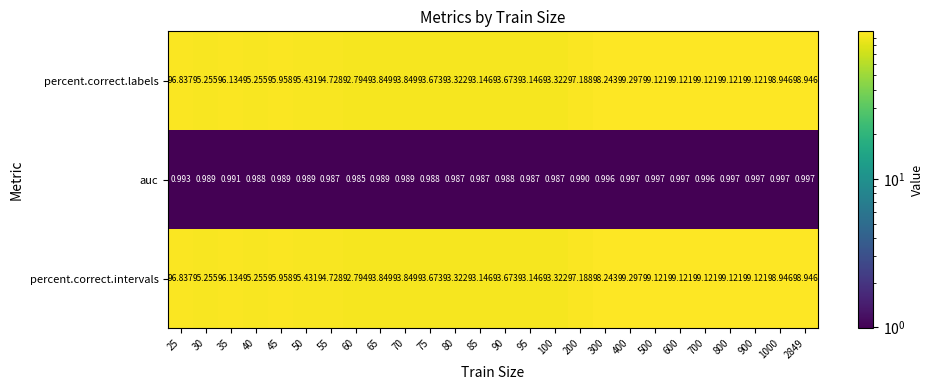

Is the value of percent.correct.labels at 900 greater than the value of percent.correct.intervals at 70?

Yes